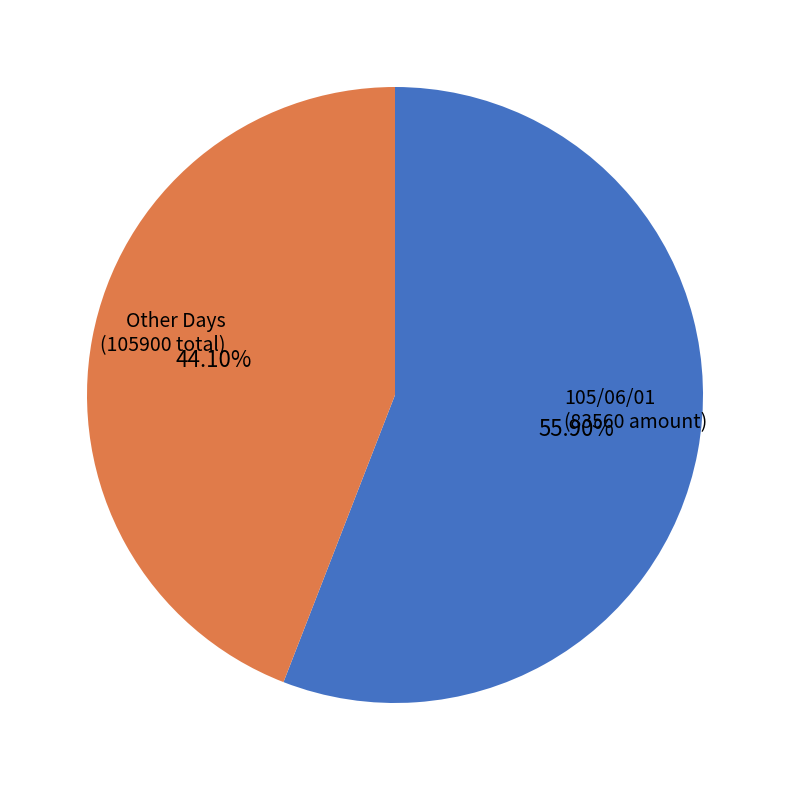

Does any single category account for the majority?

Yes